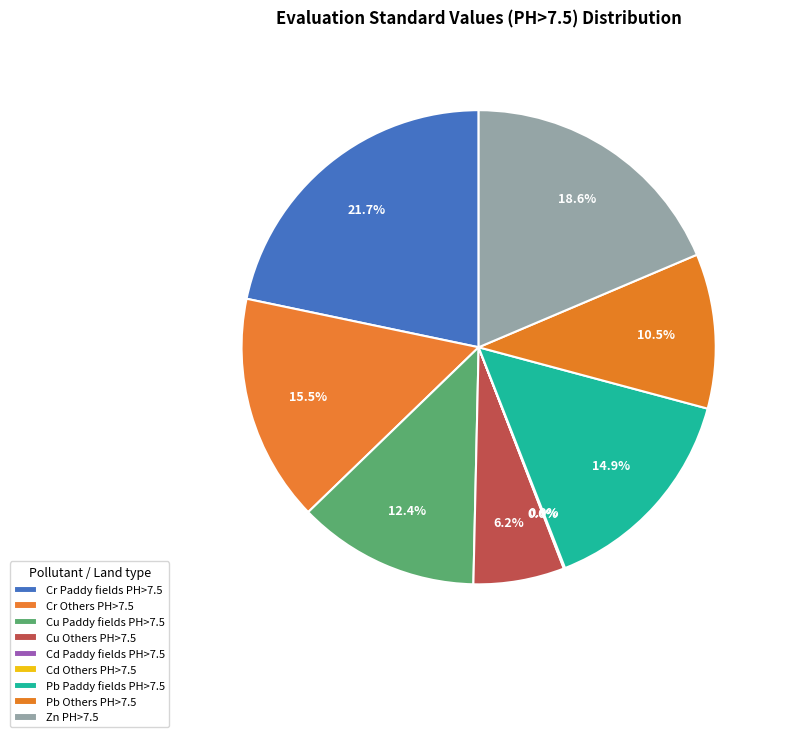

Does Cd Paddy fields PH>7.5 account for over 50% of the chart?

No